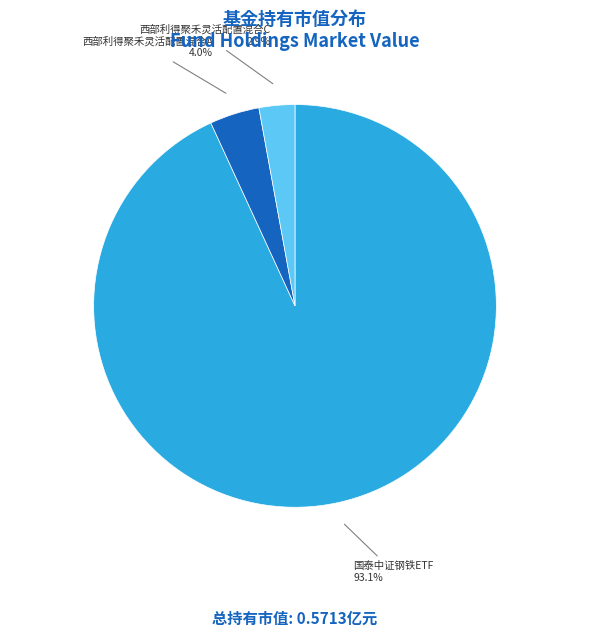

What percentage is the 西部利得聚禾灵活配置混合A slice, to the nearest percent?

4%